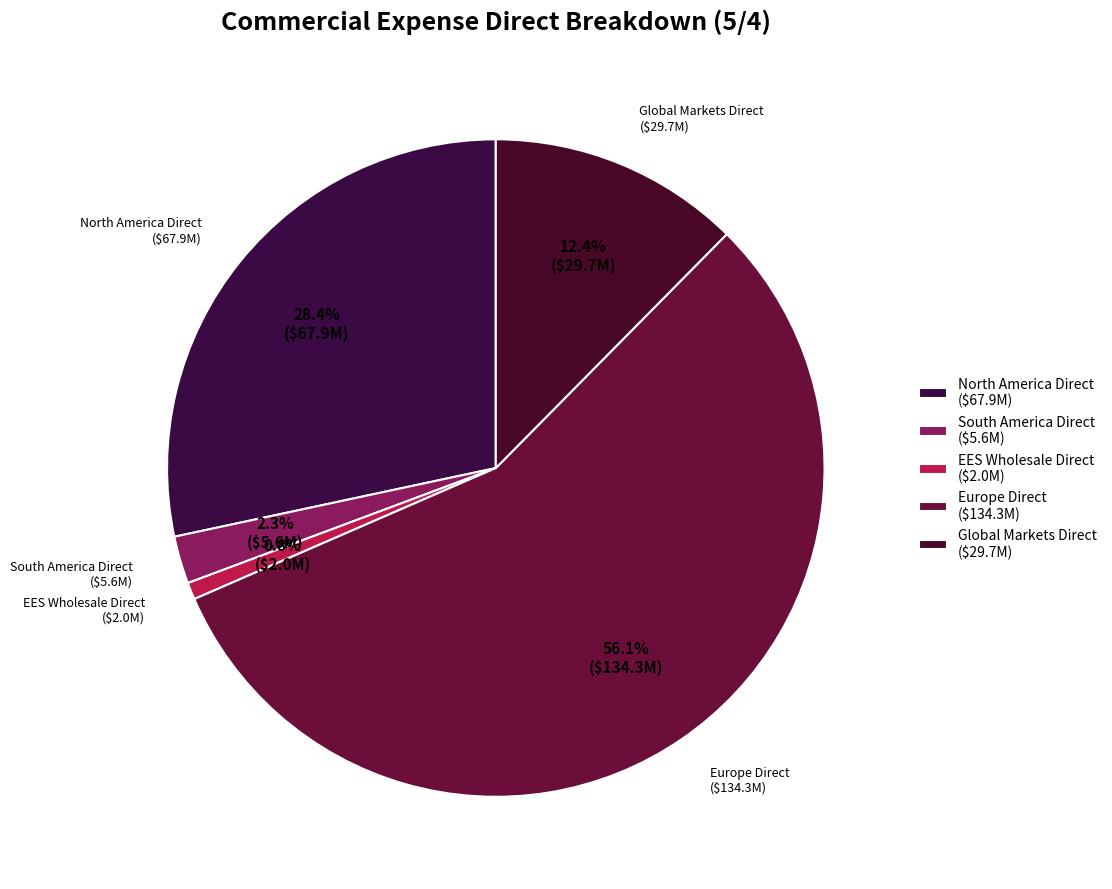

How much of the chart is everything except Global Markets Direct?

87.6%